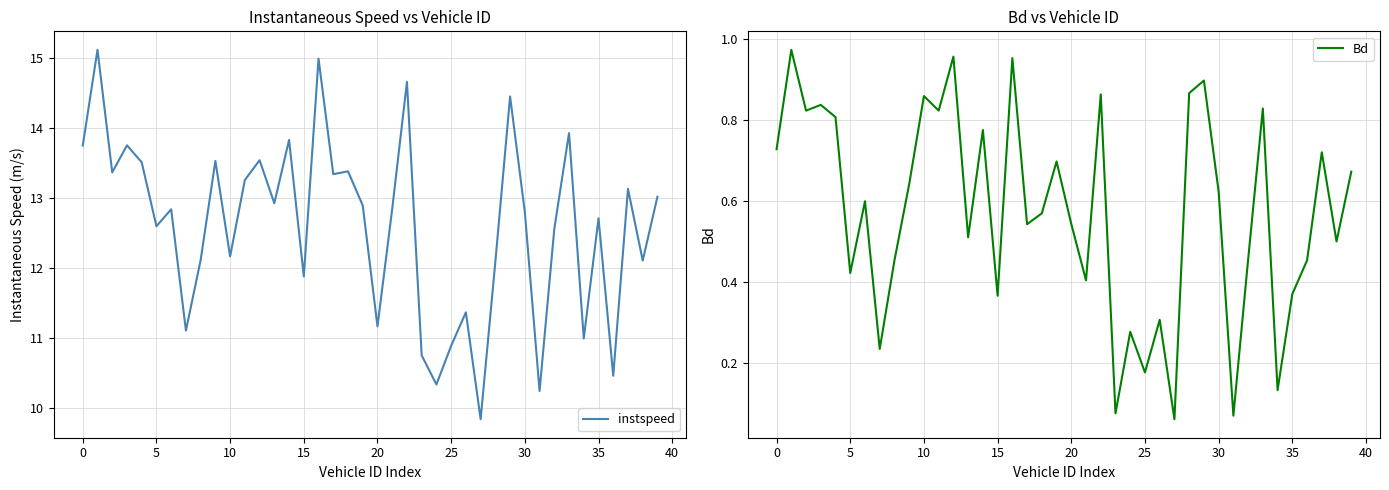

The value of instspeed at 25 is 10.9. True or false?

True